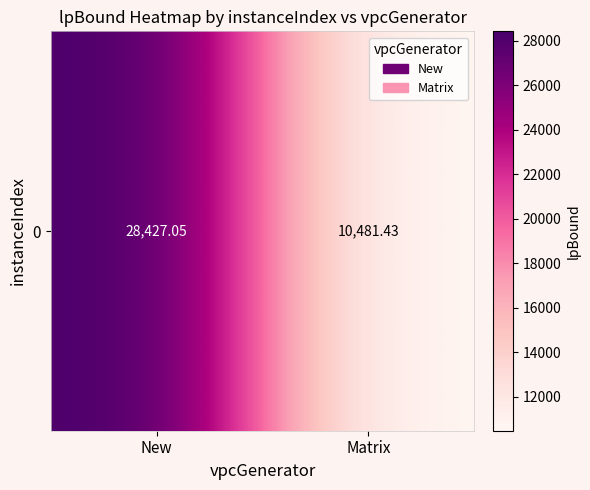

True or false: the data shows 5007.0 at Matrix.

False